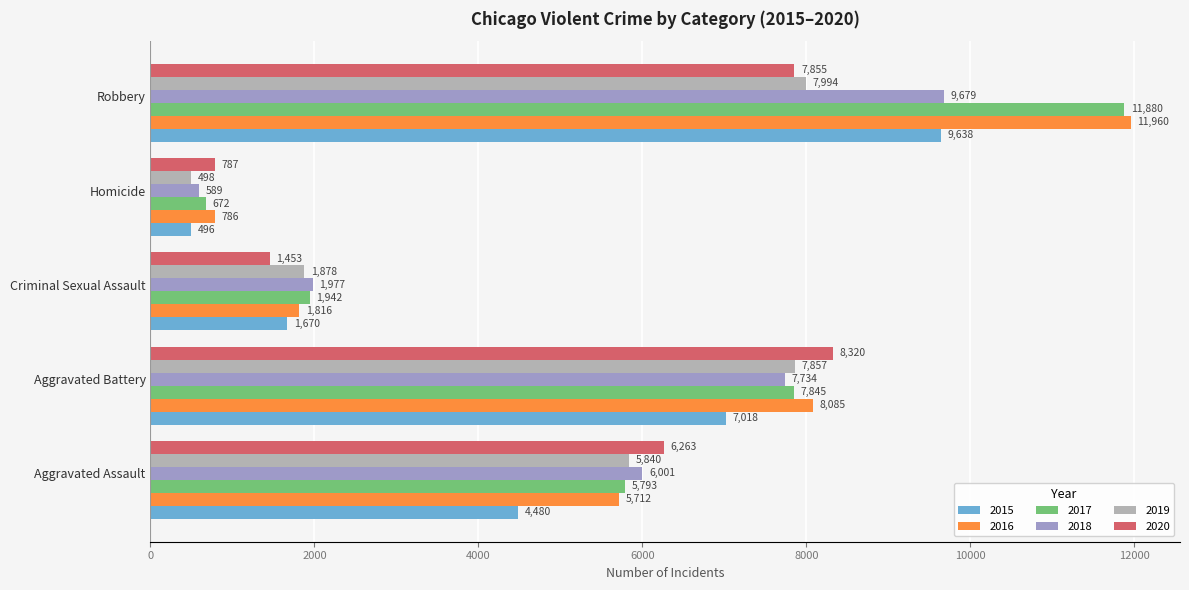

Is the value of 2020 at Aggravated Assault greater than the value of 2018 at Aggravated Battery?

No